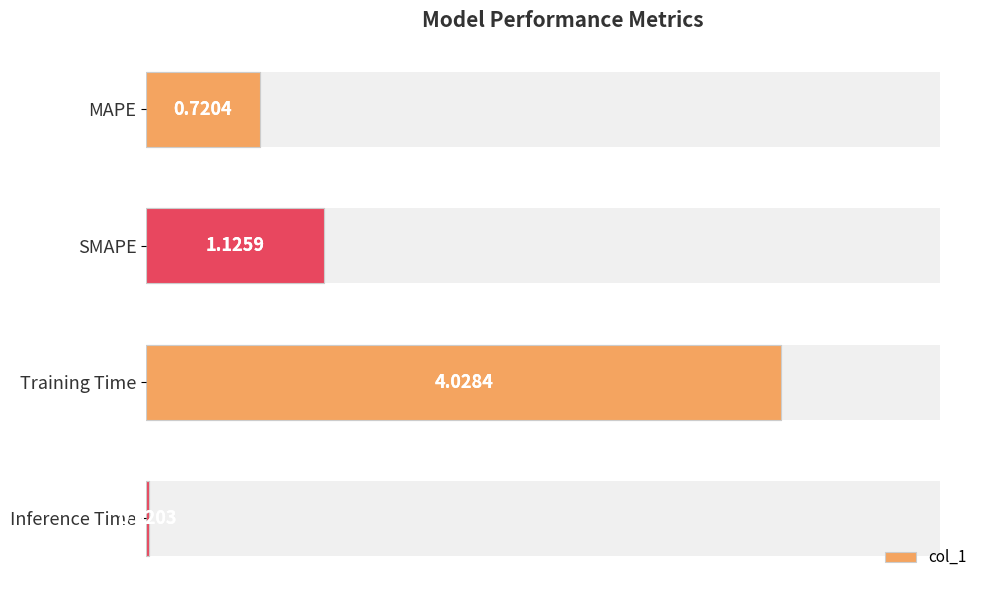

What is the change in value from MAPE to Training Time?

+3.3